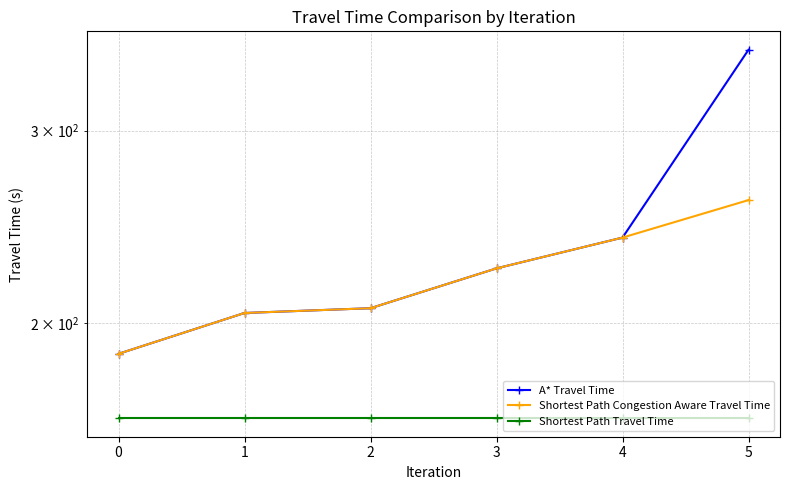

Reading right to left, extract all data points from this chart.

A* Travel Time: 355.5	239.5	224.5	206.5	204.4	187.6
Shortest Path Congestion Aware Travel Time: 259.2	239.5	224.5	206.5	204.4	187.6
Shortest Path Travel Time: 163.8	163.8	163.8	163.8	163.8	163.8